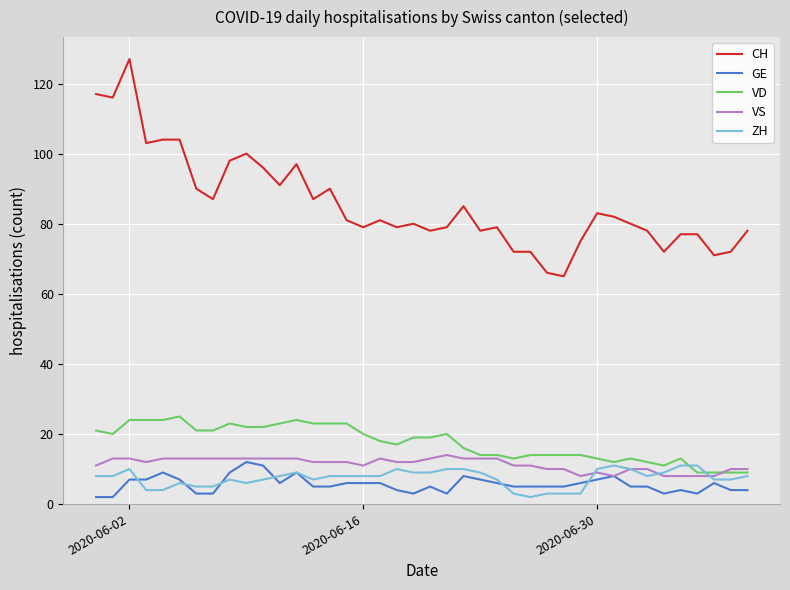

What is the maximum value for GE?

12